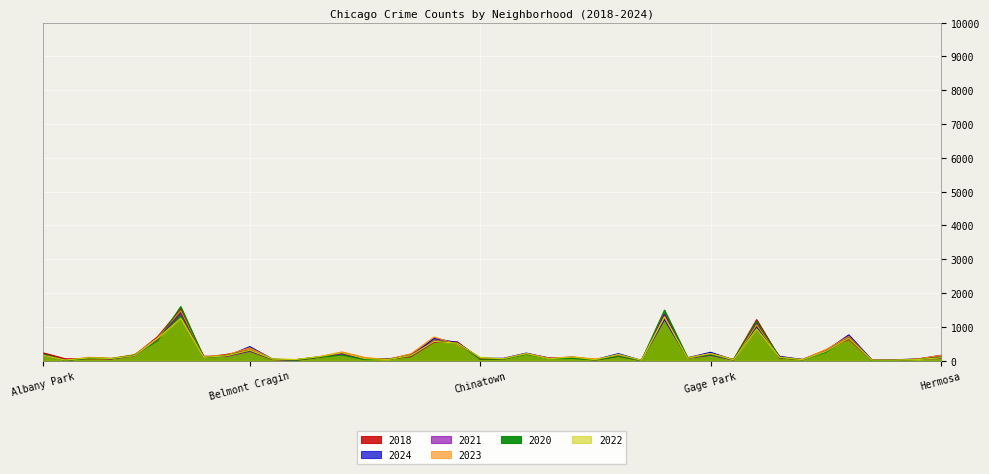

Between Armour Square and Gold Coast, which series saw the biggest shift?

2023